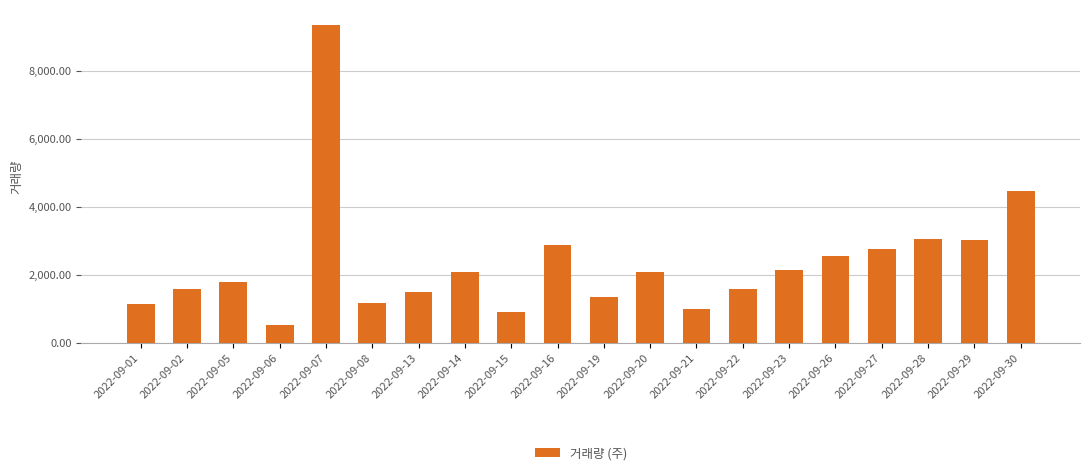

What is the difference between the maximum and minimum values?

8830